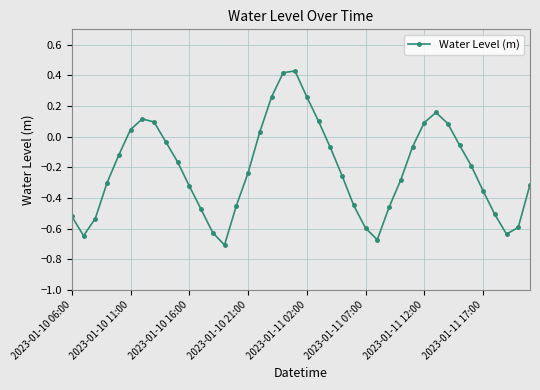

How many series are shown in this chart?

1